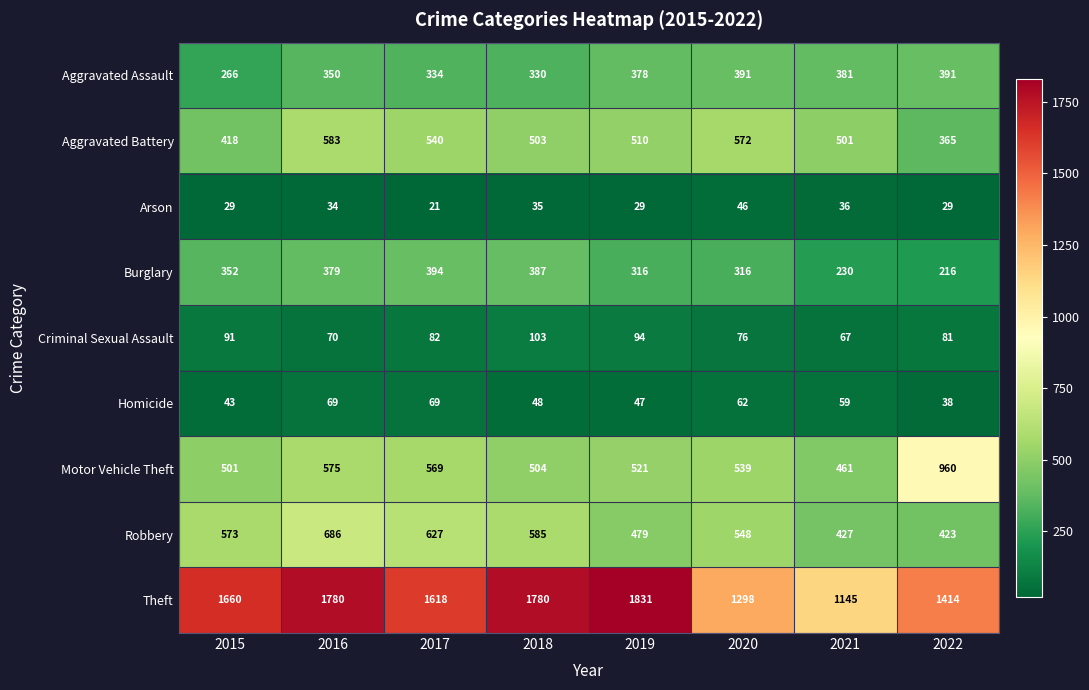

Which series has the largest total across all categories?

Theft